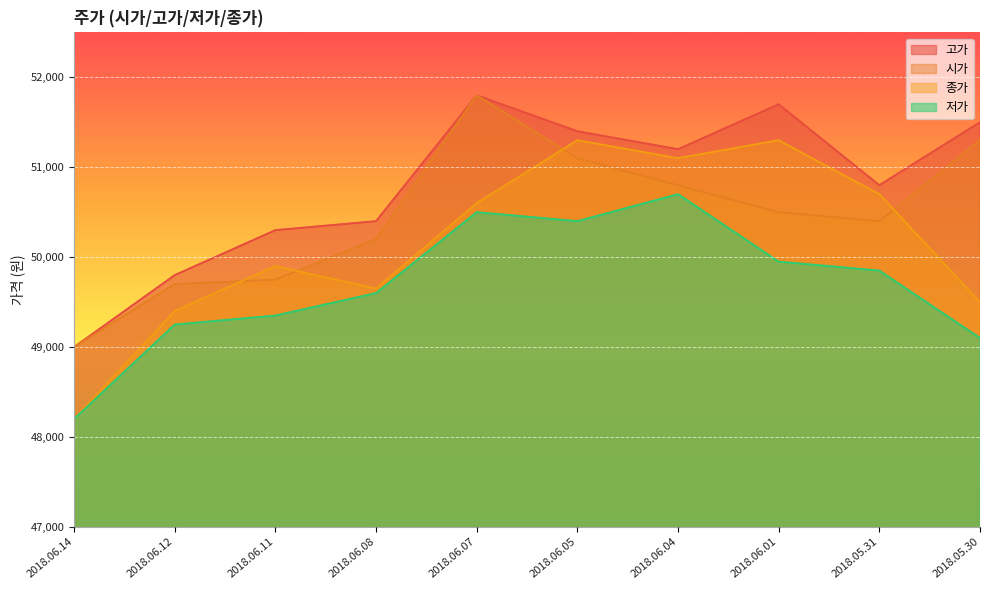

True or false: 고가 and 시가 cross at least once.

False